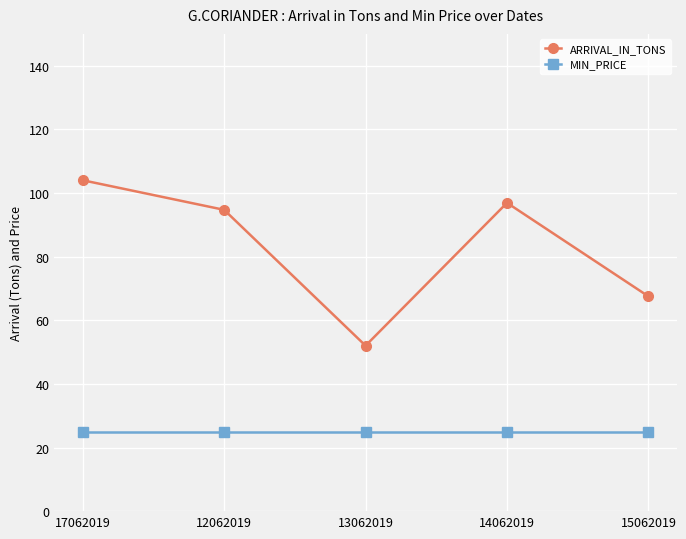

What position from the left is 15062019?

5